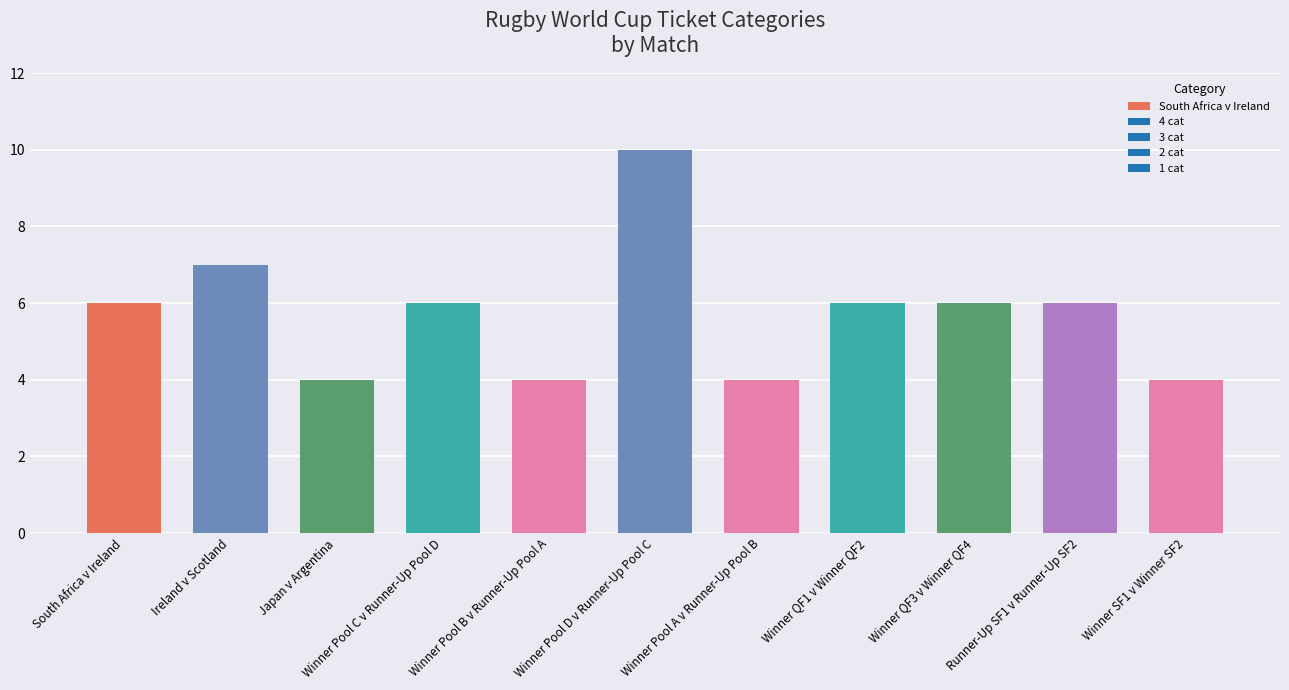

List the series in order of their overall mean, highest first.

3 cat, 1 cat, 4 cat, 2 cat